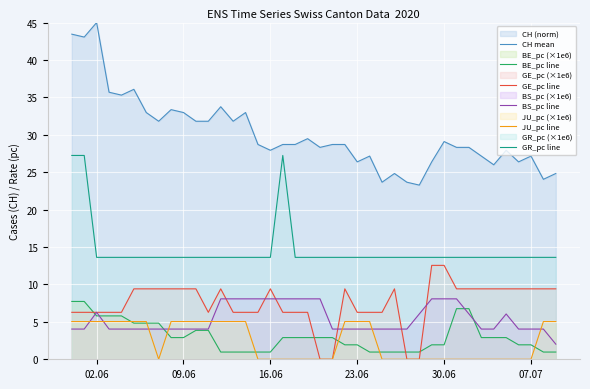

True or false: BE_pc line has more than 0 points higher than both neighbors.

False